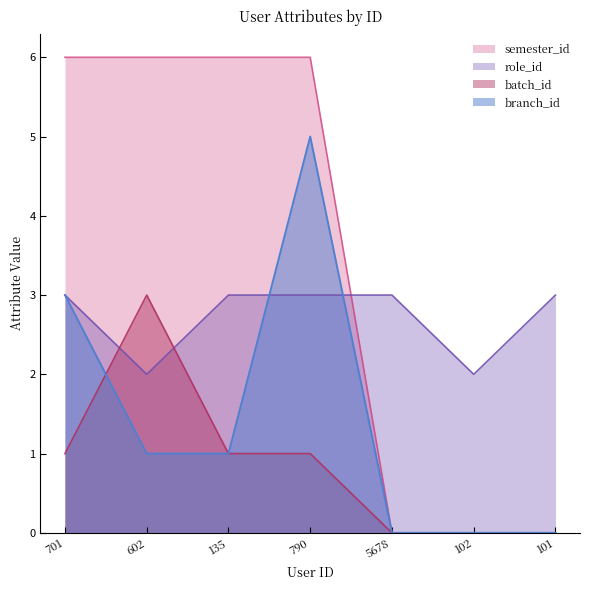

Reading right to left, what are all the values shown in this chart?

role_id: 101=3	102=2	5678=3	790=3	135=3	602=2	701=3
branch_id: 101=0	102=0	5678=0	790=5	135=1	602=1	701=3
batch_id: 101=0	102=0	5678=0	790=1	135=1	602=3	701=1
semester_id: 101=0	102=0	5678=0	790=6	135=6	602=6	701=6